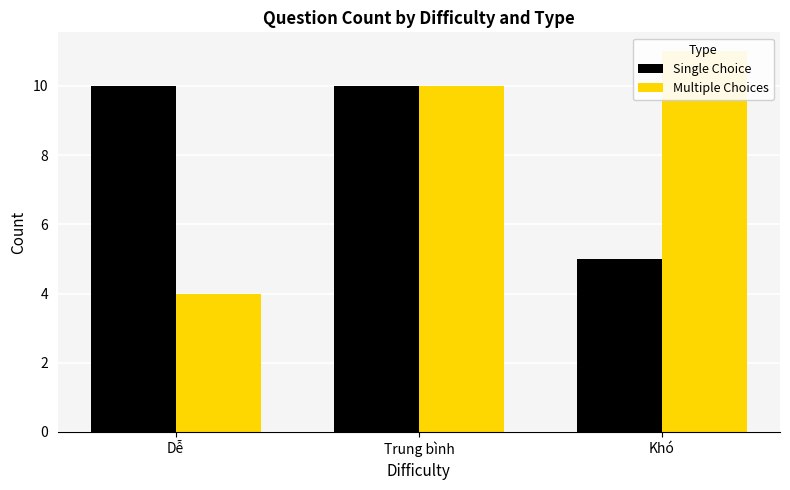

How many series are shown in this chart?

2